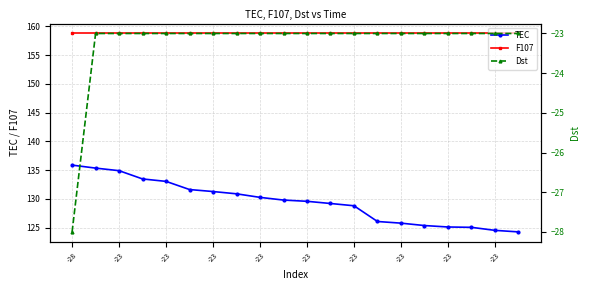

True or false: Dst and F107 cross at least once.

False